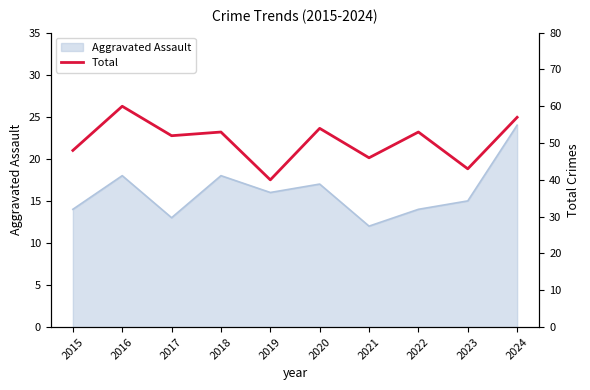

What is the maximum value shown in the chart?

60